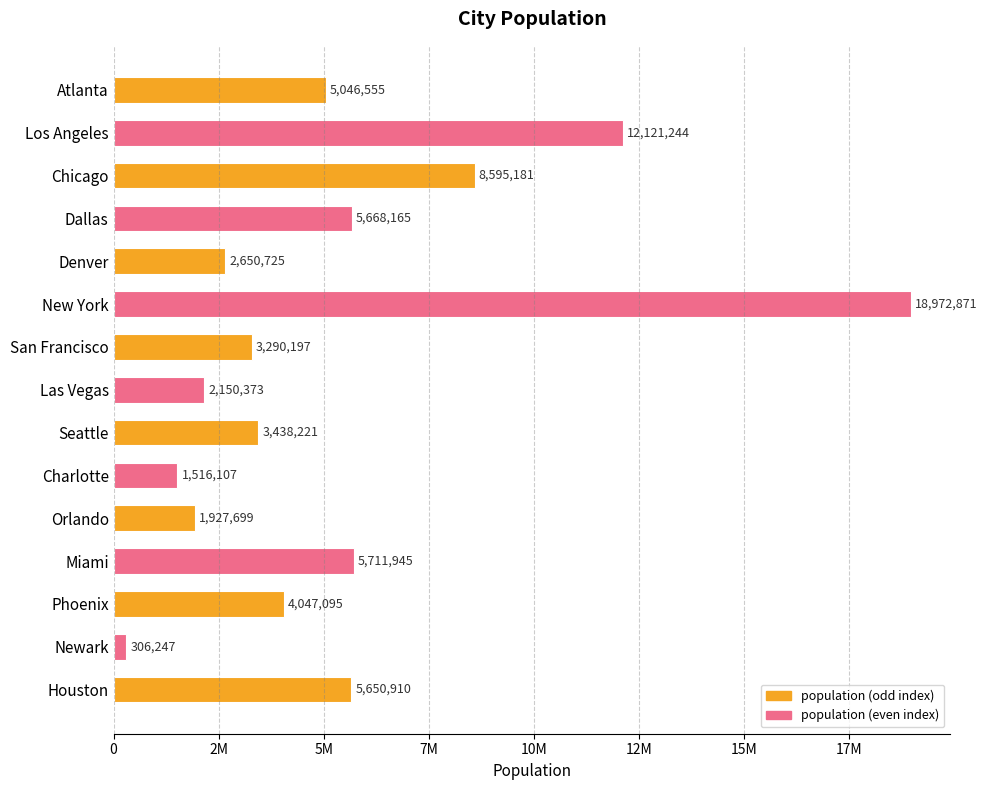

Are the bars horizontal?

Yes